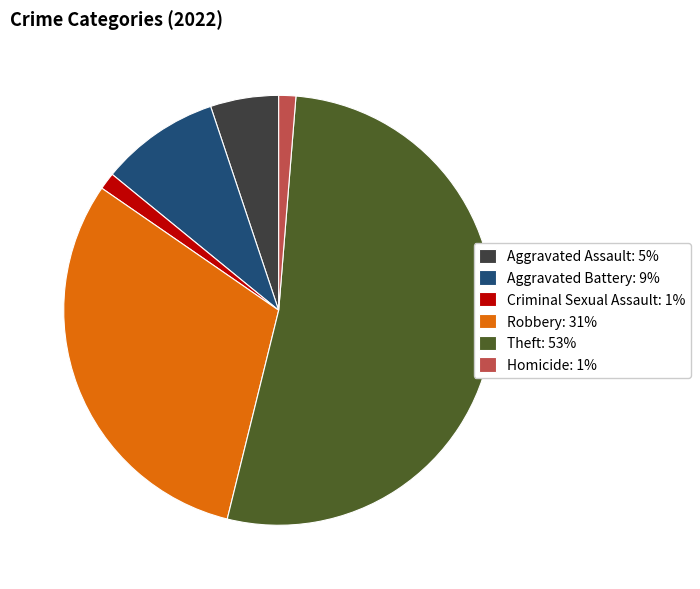

What is the ratio of the value at Robbery to the value at Aggravated Assault?

6.0